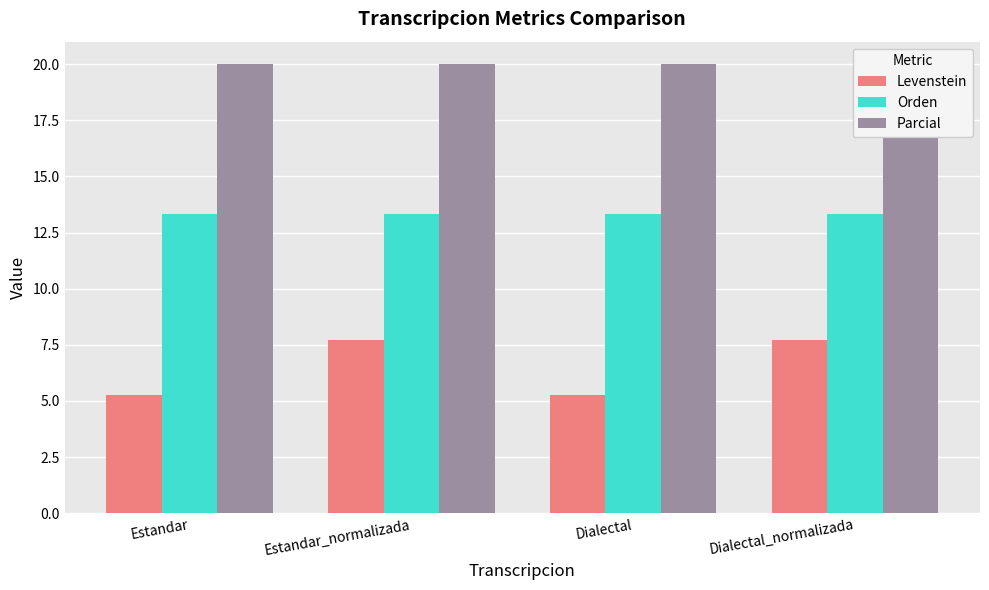

What is the highest value of the Orden series?

13.3